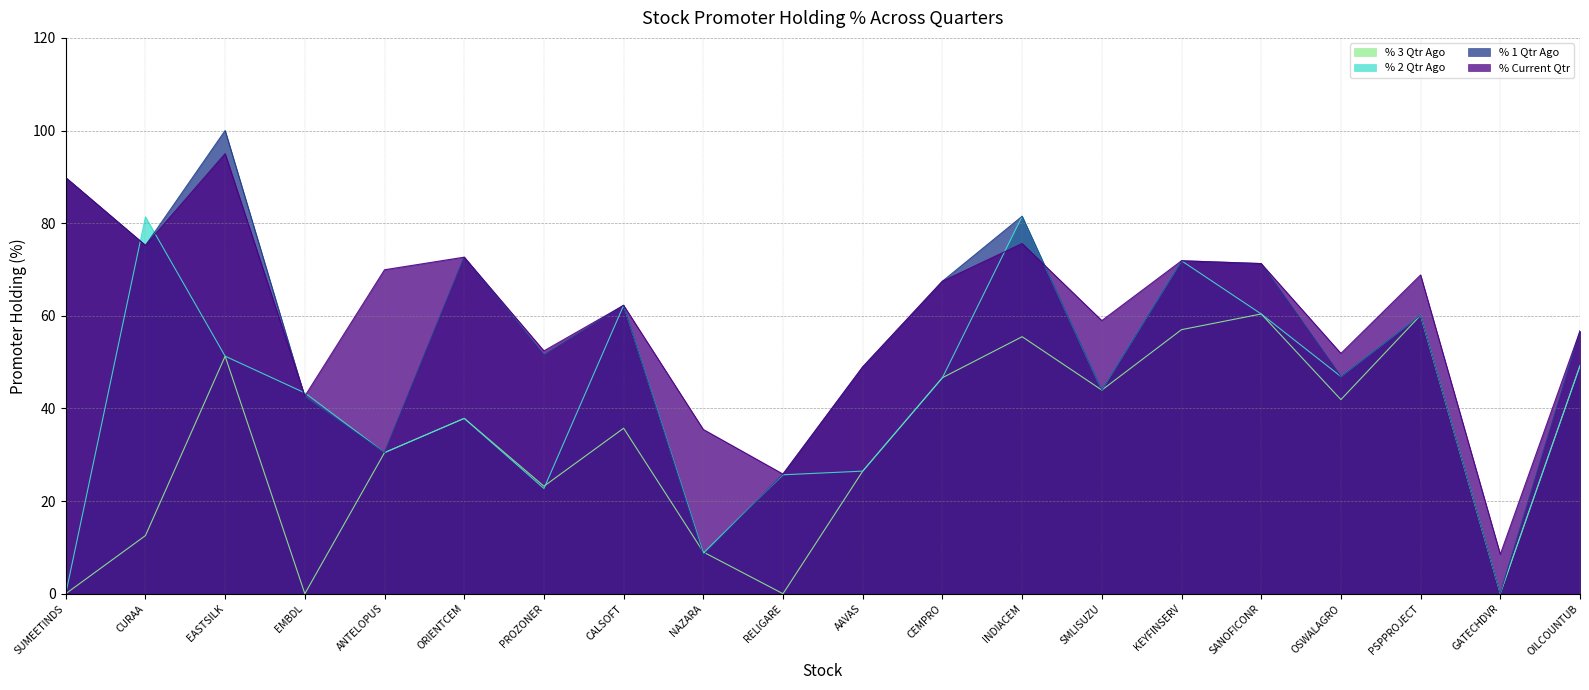

The % Current Qtr series shows 31.3 at OSWALAGRO. True or false?

False